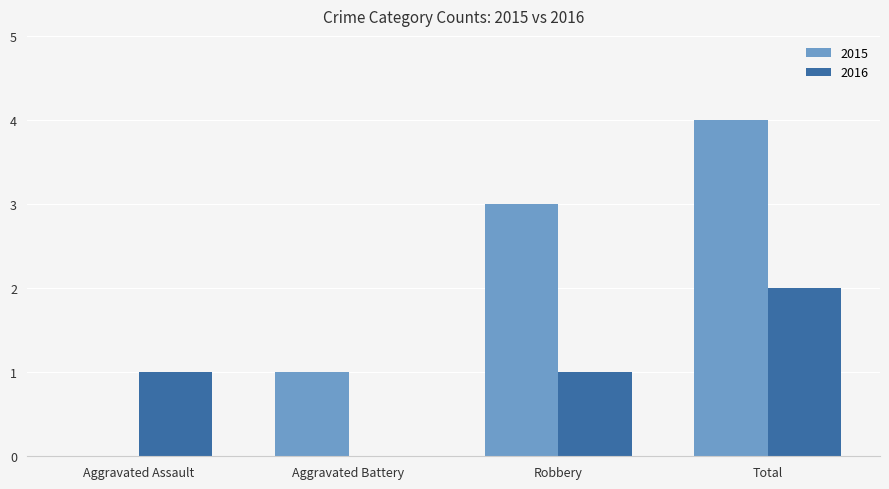

Which series changed the most between Aggravated Battery and Robbery?

2015